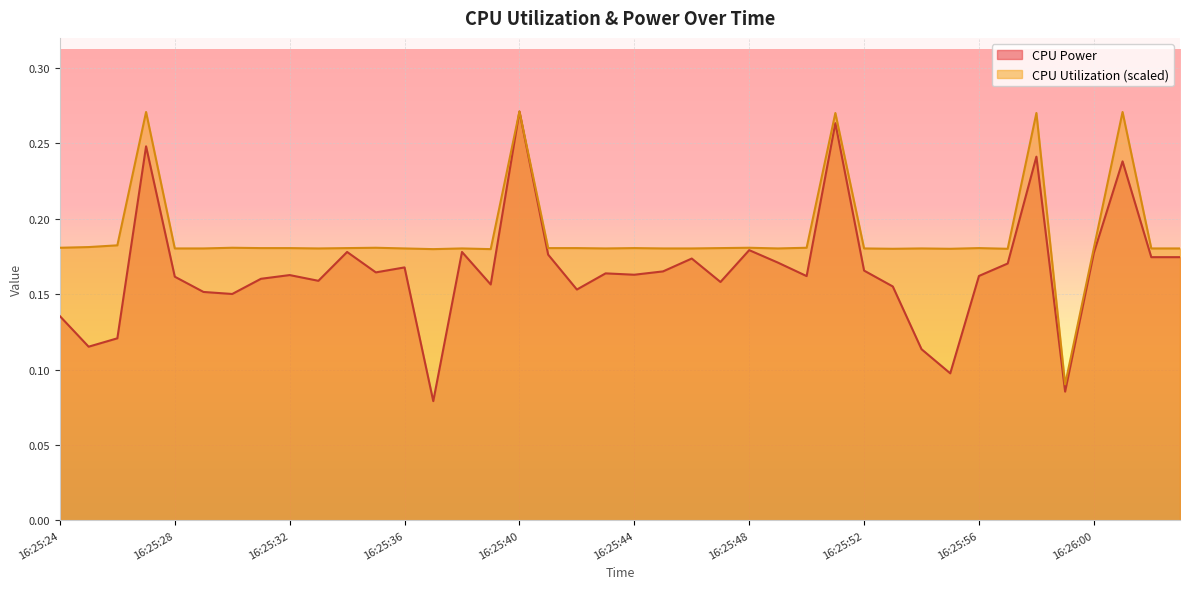

Is it true that CPU Power equals 0.1 at 16:25:37?

True